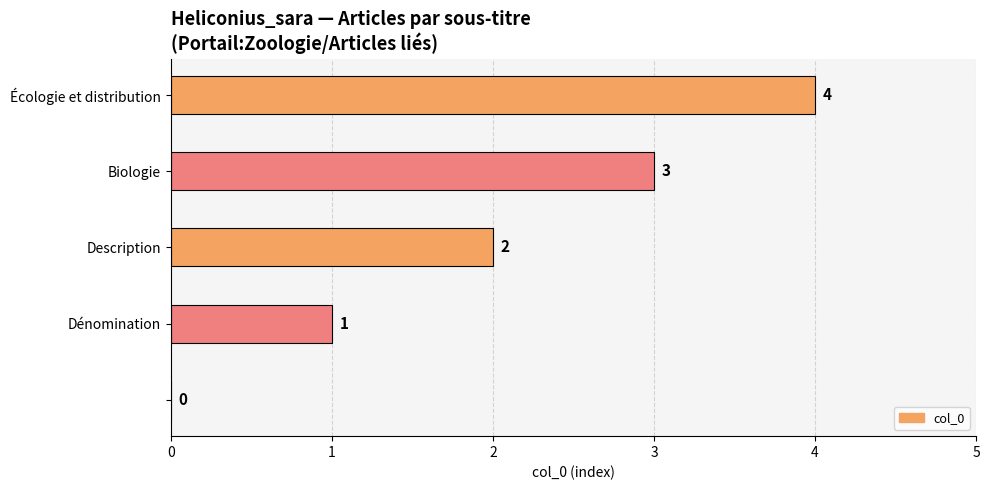

What is the maximum value shown in the chart?

4